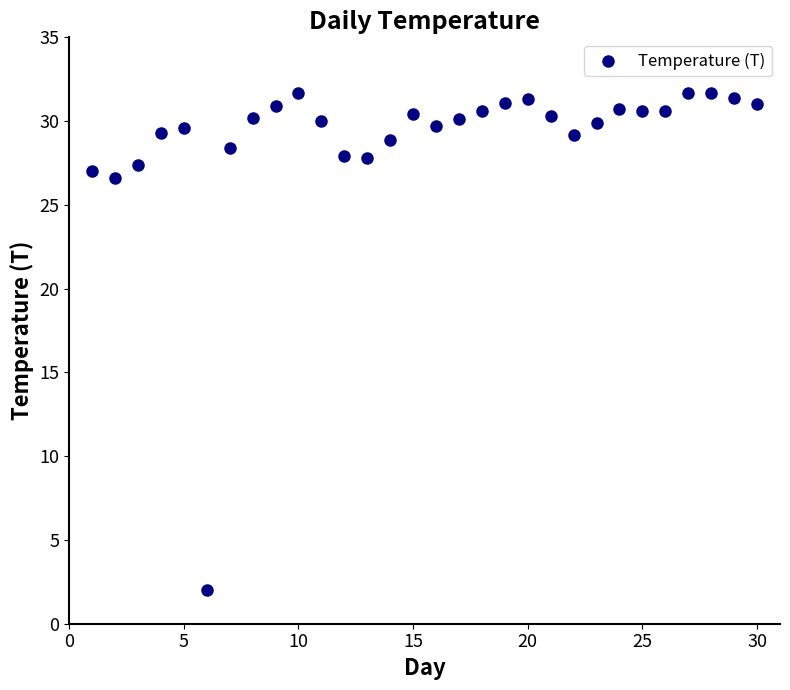

What Y value in the scatter plot is closest to 16?

26.6